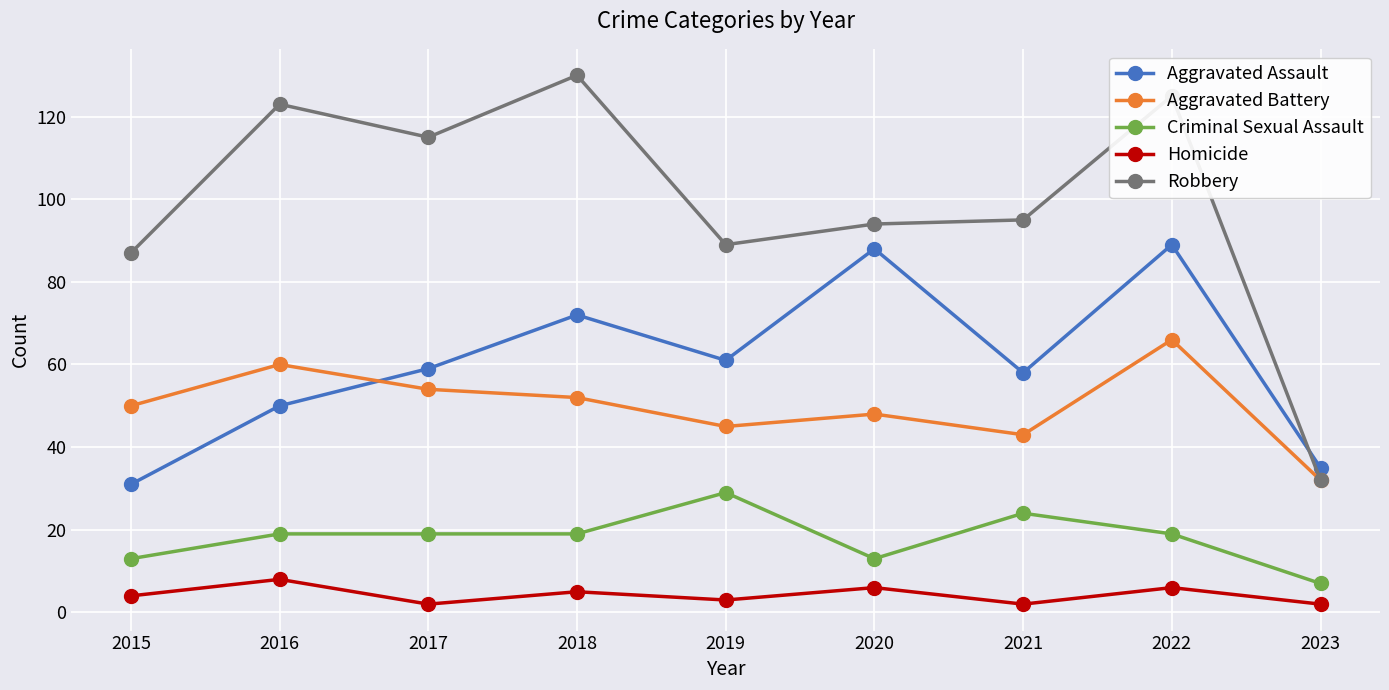

Rank the series at 2020 from highest to lowest value.

Robbery, Aggravated Assault, Aggravated Battery, Criminal Sexual Assault, Homicide